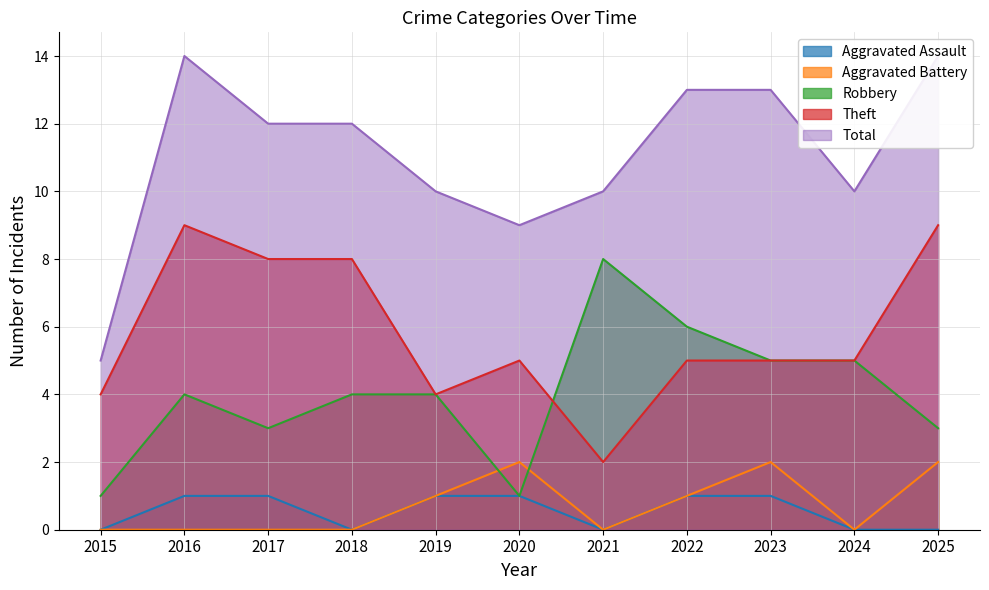

Reading right to left, transcribe all the data shown in this chart.

Aggravated Assault: 2025=0	2024=0	2023=1	2022=1	2021=0	2020=1	2019=1	2018=0	2017=1	2016=1	2015=0
Aggravated Battery: 2025=2	2024=0	2023=2	2022=1	2021=0	2020=2	2019=1	2018=0	2017=0	2016=0	2015=0
Robbery: 2025=3	2024=5	2023=5	2022=6	2021=8	2020=1	2019=4	2018=4	2017=3	2016=4	2015=1
Theft: 2025=9	2024=5	2023=5	2022=5	2021=2	2020=5	2019=4	2018=8	2017=8	2016=9	2015=4
Total: 2025=14	2024=10	2023=13	2022=13	2021=10	2020=9	2019=10	2018=12	2017=12	2016=14	2015=5